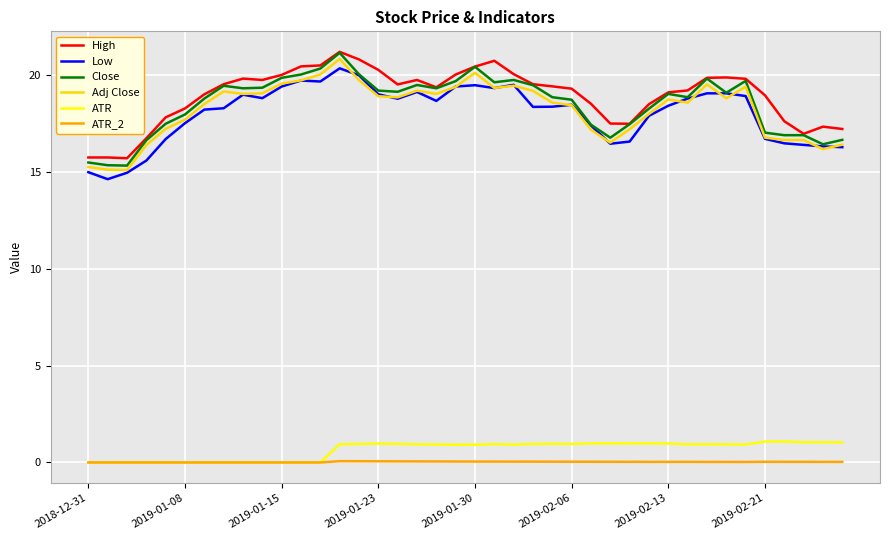

What is the greatest value displayed?

21.2